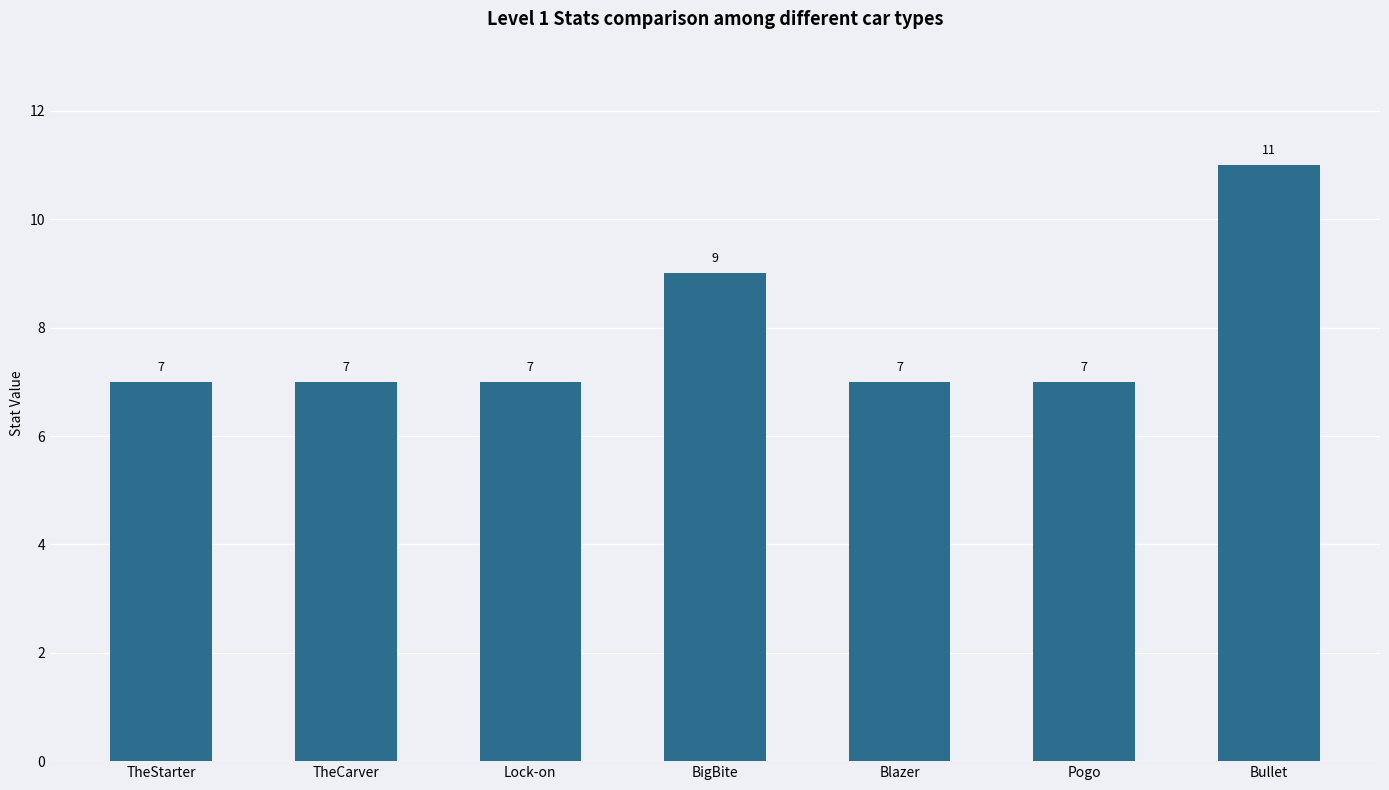

What is the average value?

8